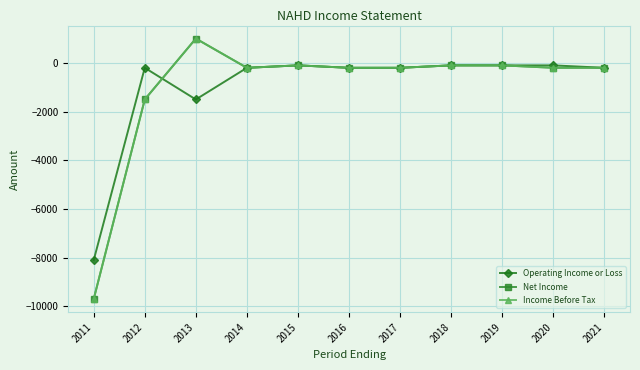

Is this an area chart (filled region under the line)?

No